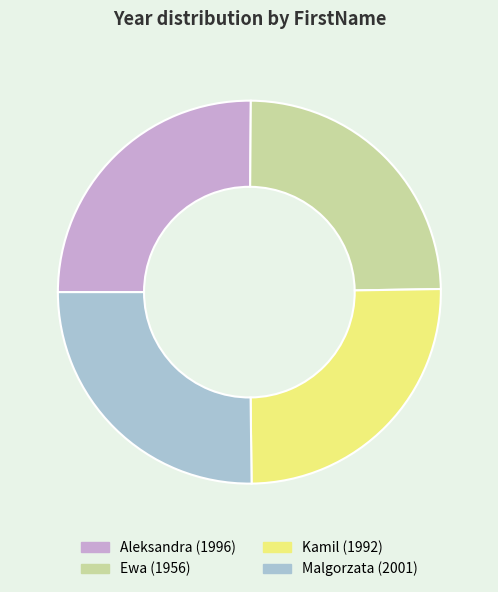

Is it true that Aleksandra is 25% of the pie?

True